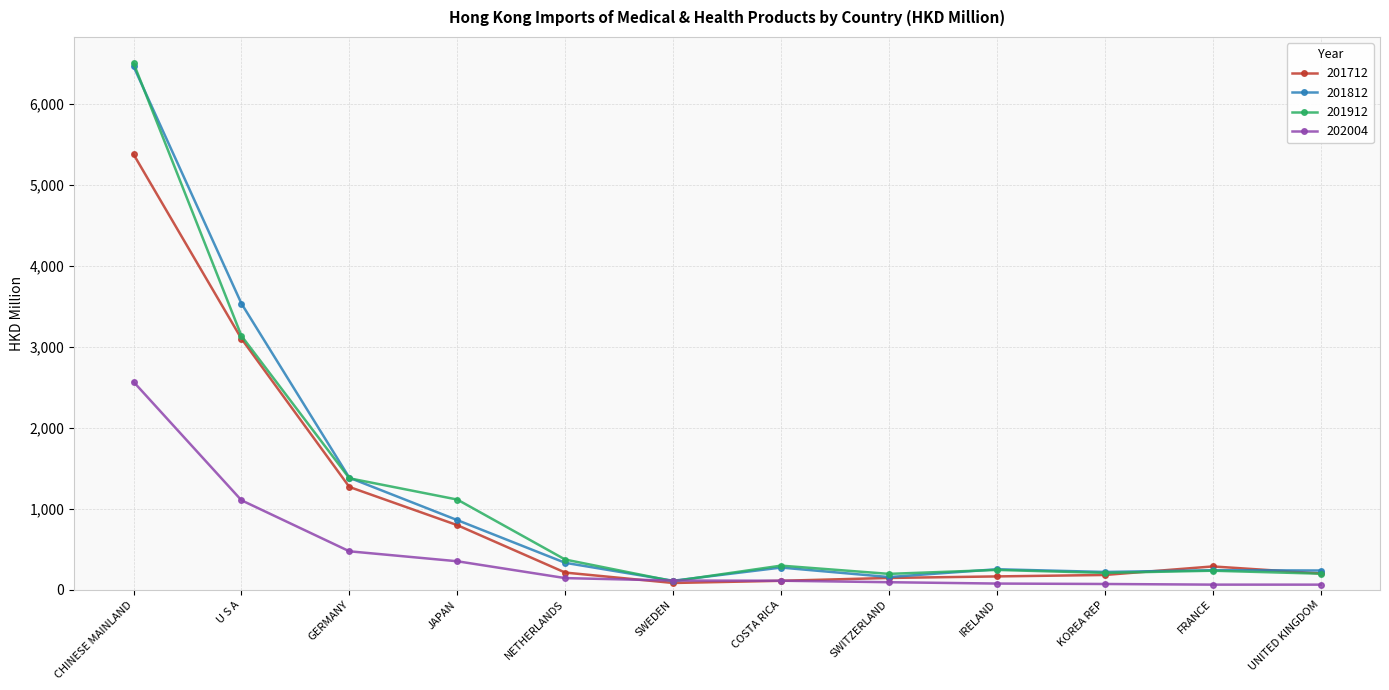

What position from the left is UNITED KINGDOM?

12